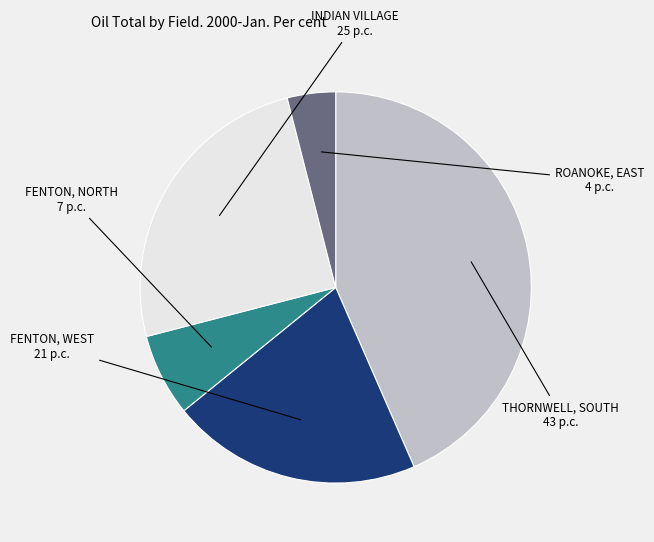

Which has a higher value, ROANOKE, EAST or INDIAN VILLAGE?

INDIAN VILLAGE